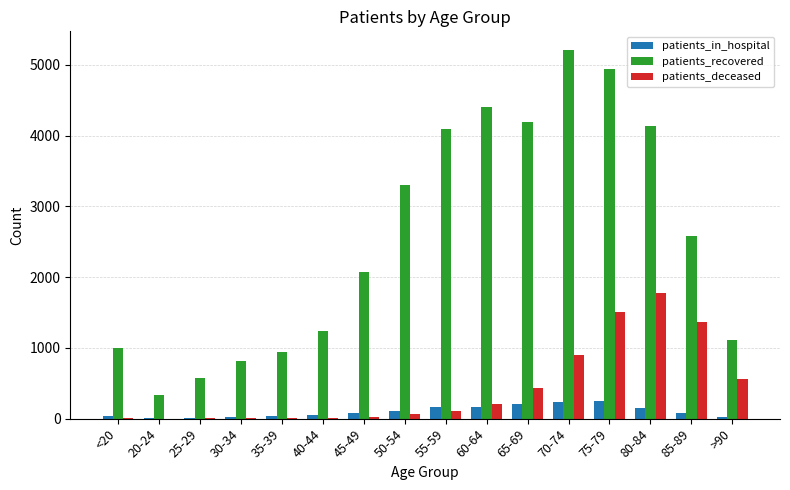

Which category has the highest value in the patients_recovered series?

70-74